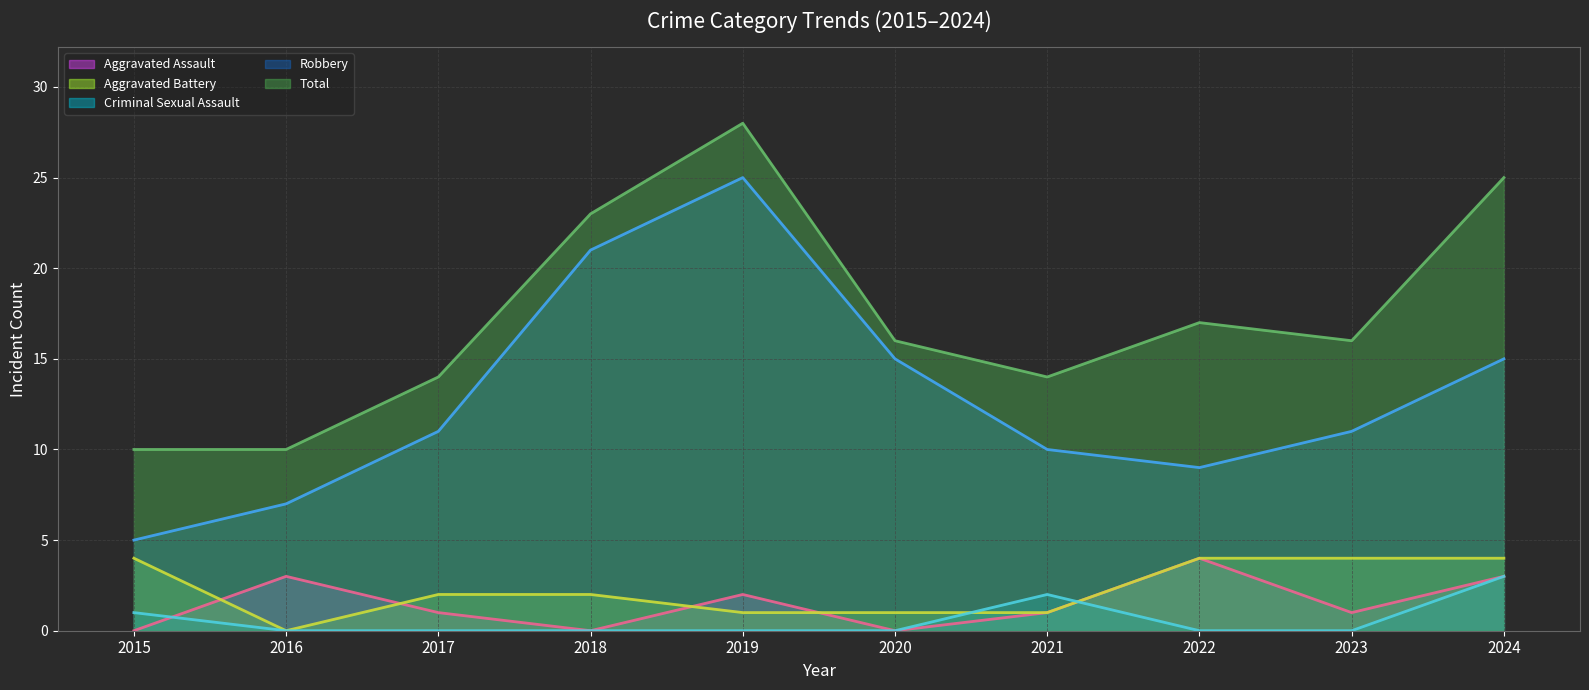

How many data points does each series have?

10